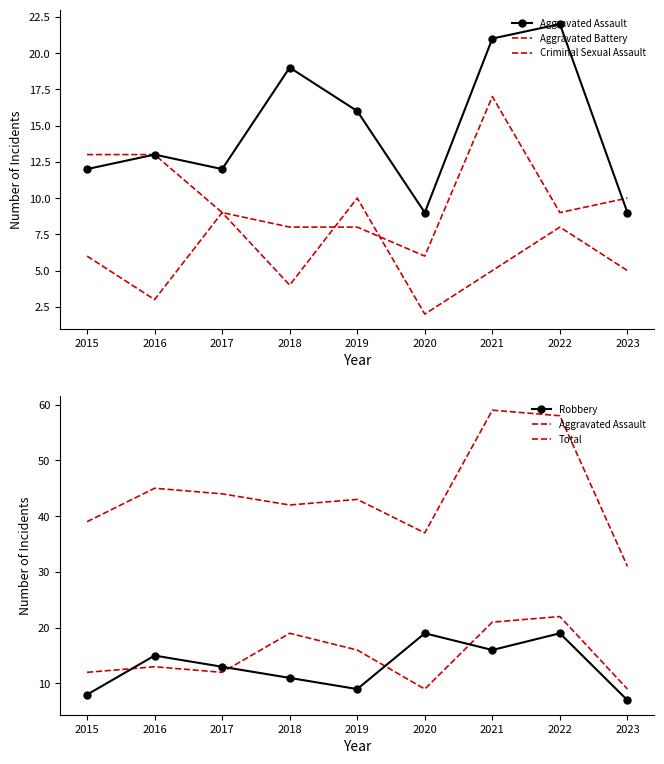

At 2020, list the series in order from largest to smallest.

Total, Robbery, Aggravated Assault, Aggravated Battery, Criminal Sexual Assault